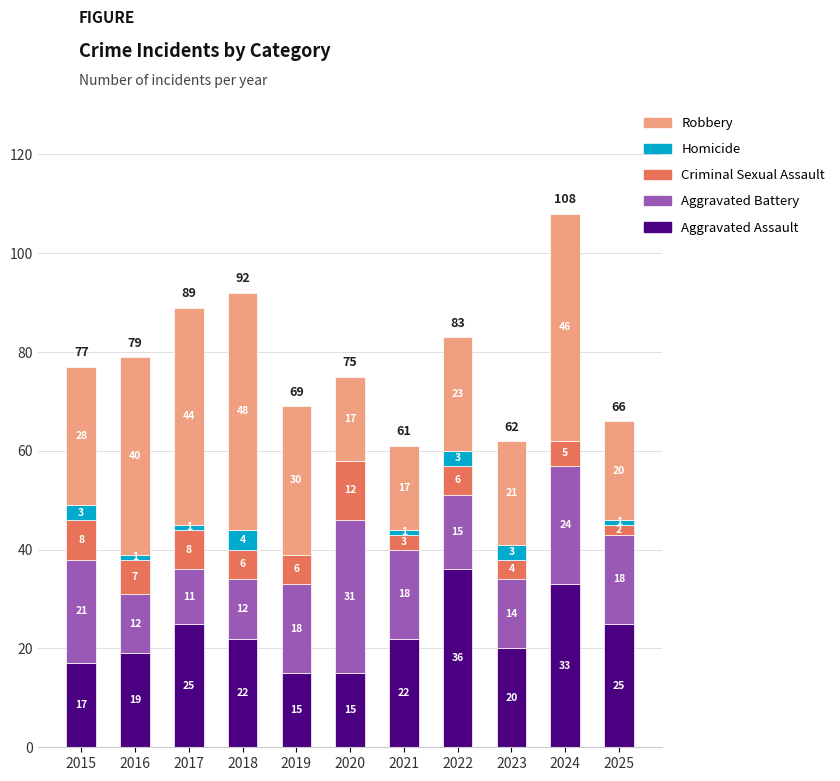

How many categories are shown in the chart?

11